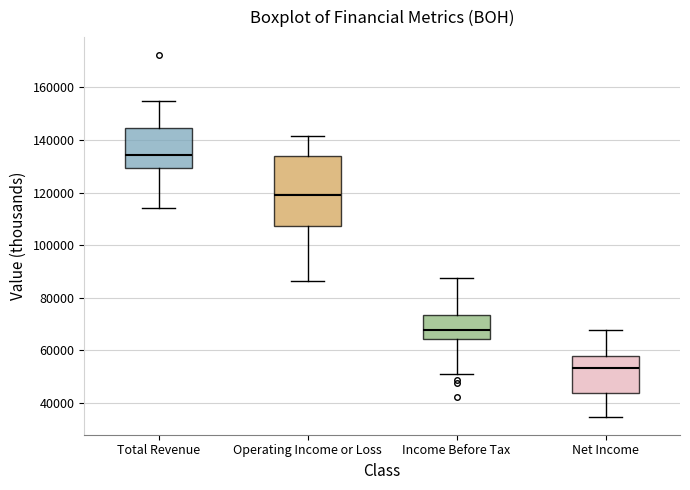

Comparing the boxes themselves (not the whiskers), which one is the tallest?

Operating Income or Loss